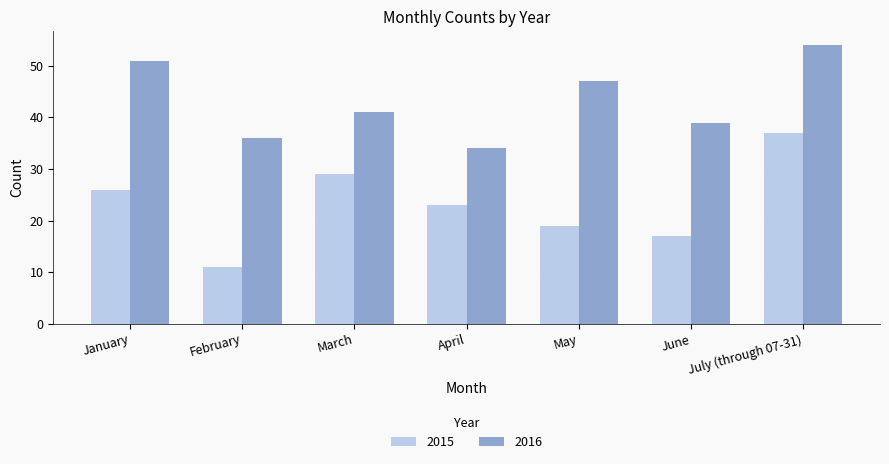

What value does the 2016 series have at January?

51